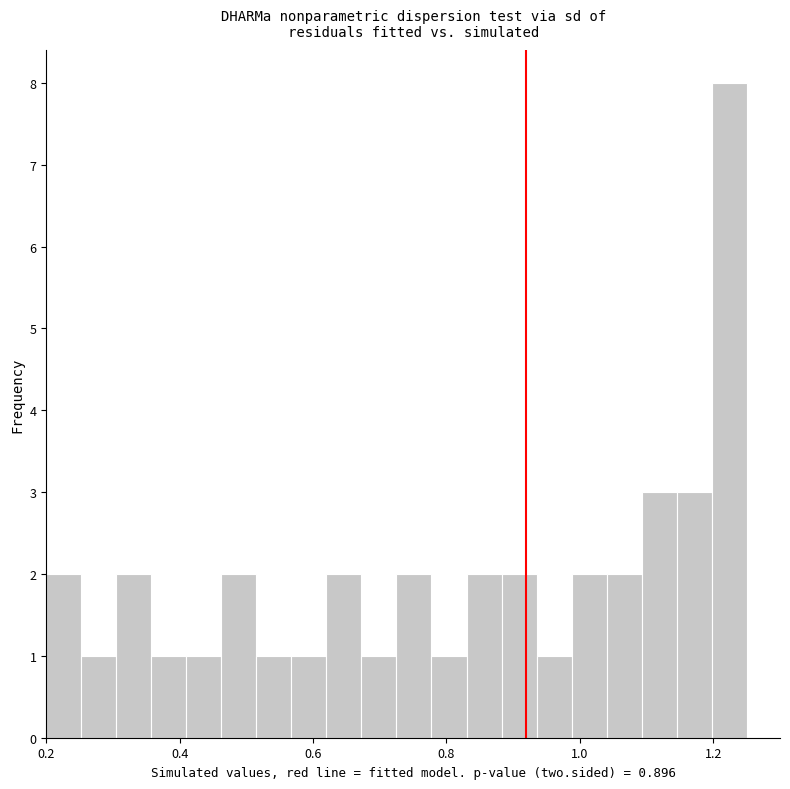

Around what value on the x-axis is the tallest bar? Give the approximate position of its centre, as read against the axis.

1.22